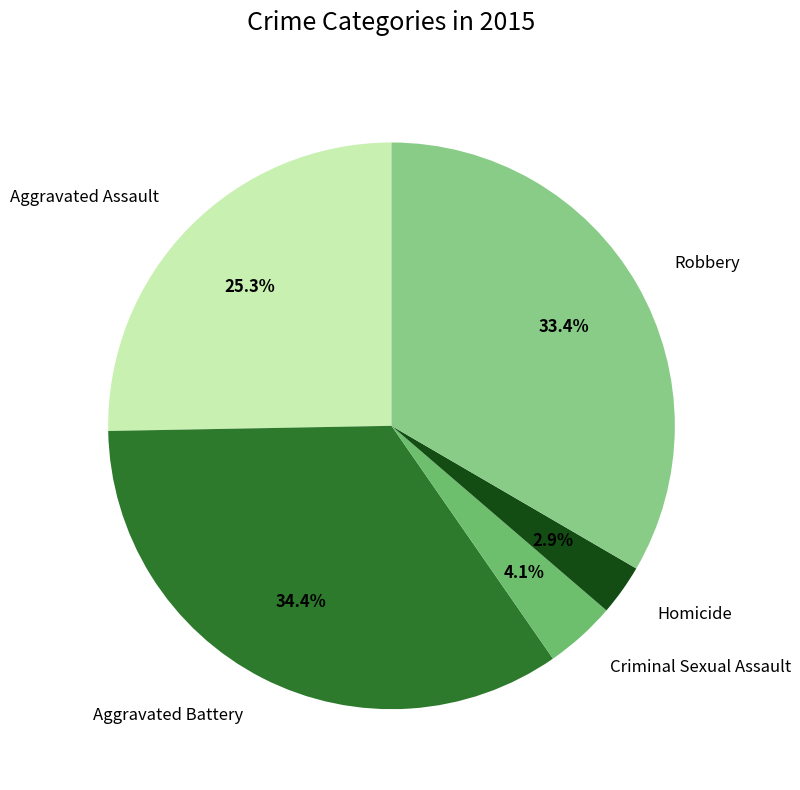

To the nearest percent, what is the combined percentage of Aggravated Assault and Criminal Sexual Assault?

29%